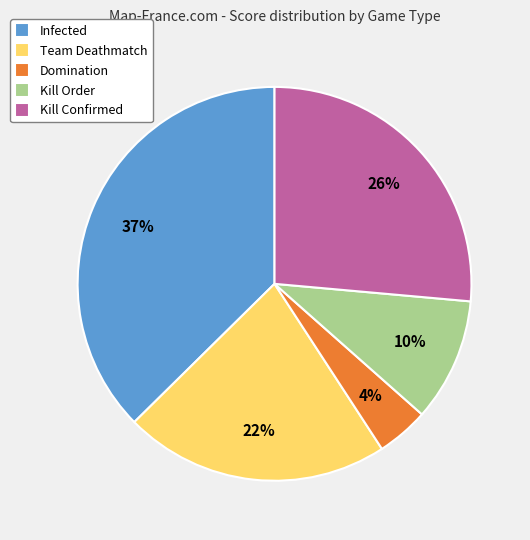

To the nearest percent, what is the average slice percentage?

20%